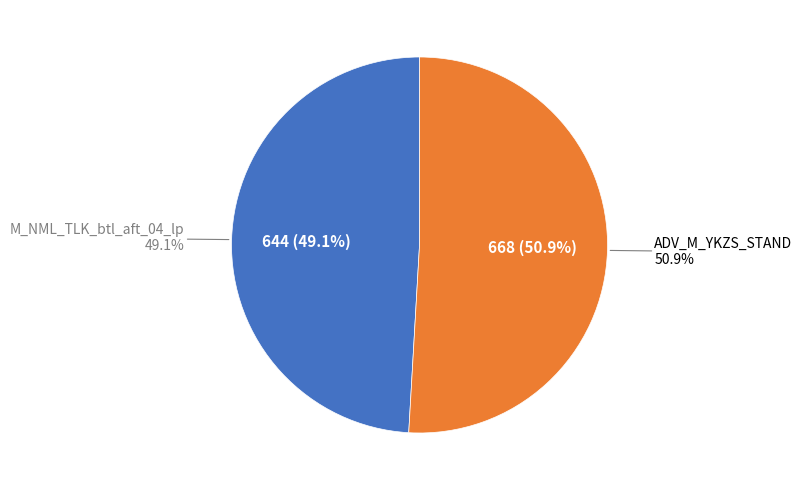

The ADV_M_YKZS_STAND slice represents 51% of the pie. True or false?

True